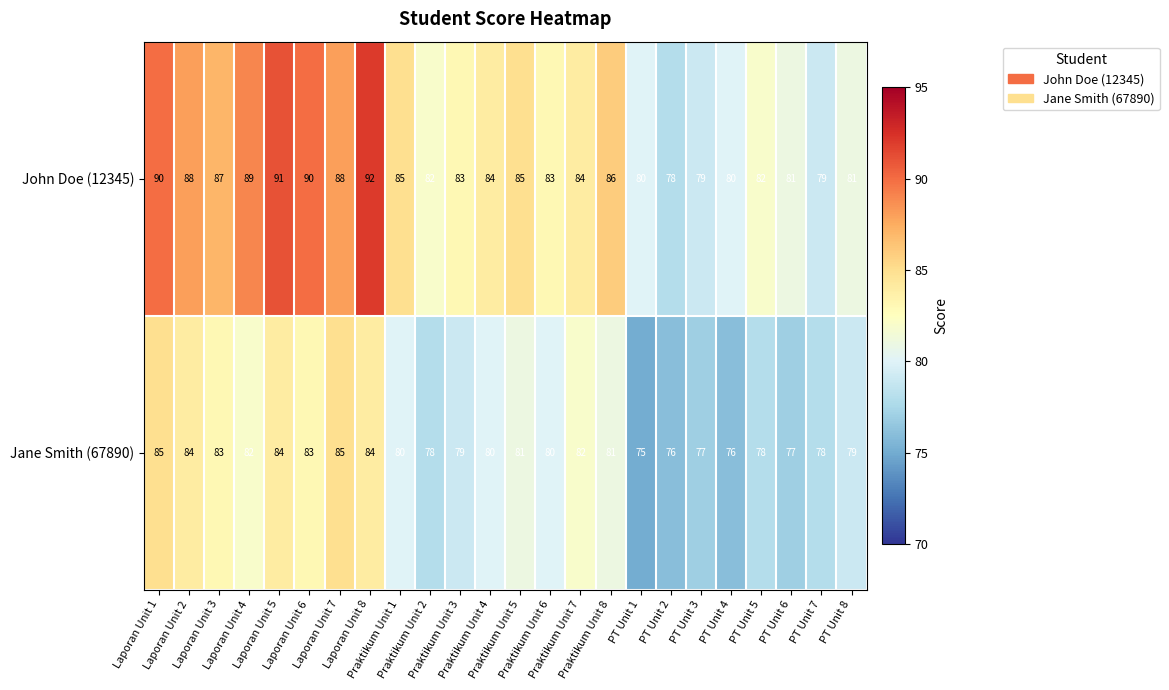

What is the difference between the maximum and second lowest values in the Jane Smith (67890) series?

9